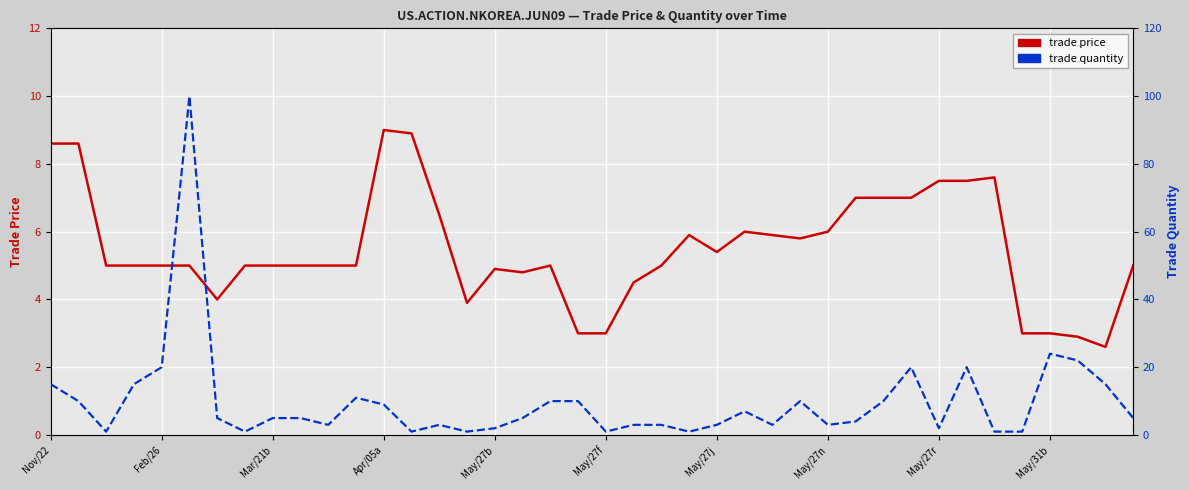

What is the value of the trade price point at the 28th from the left?

5.8